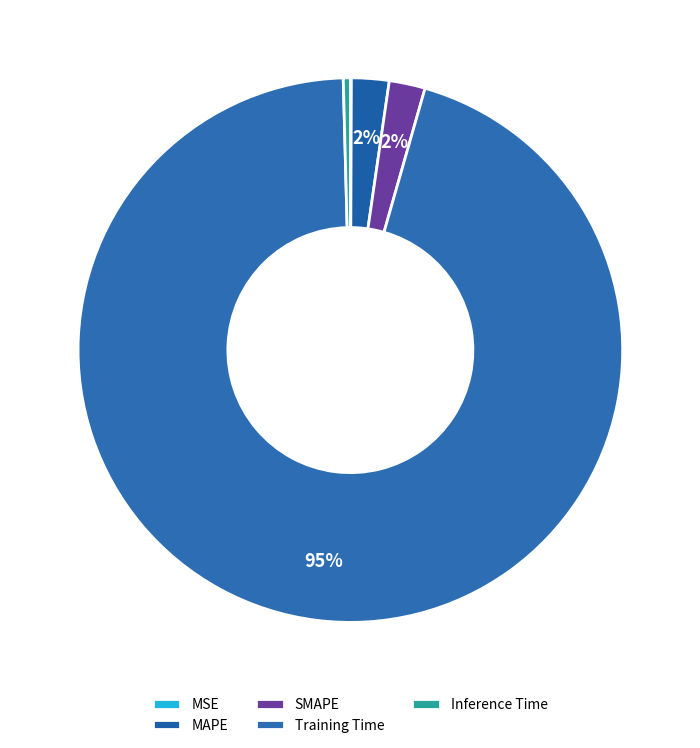

To the nearest percent, what is the average slice percentage?

20%